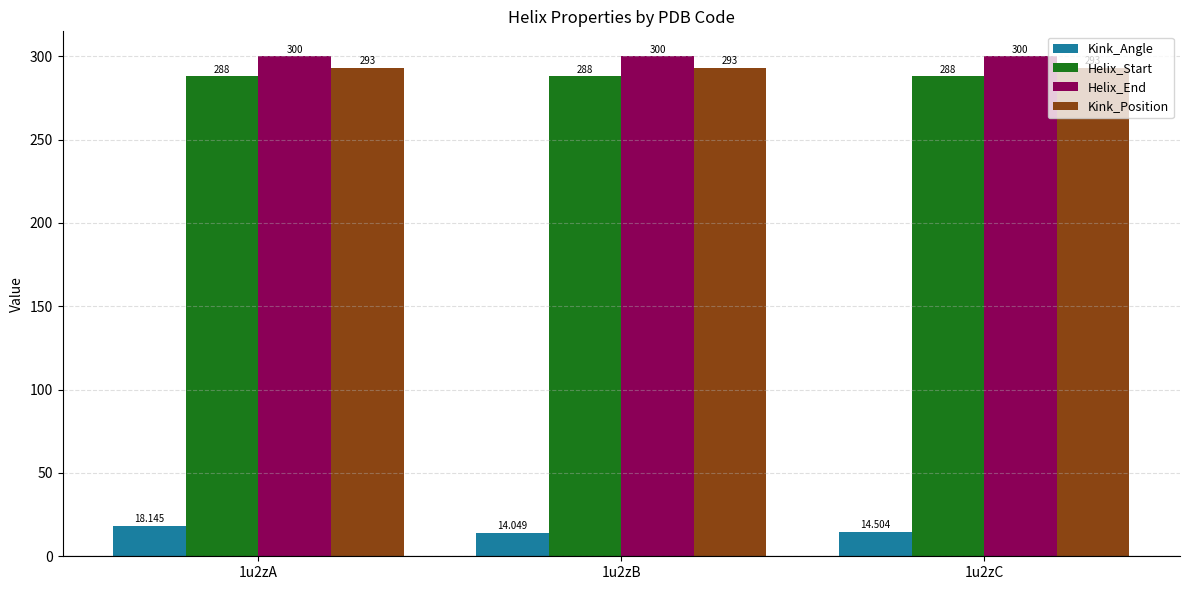

What is the minimum value shown in the chart?

14.0